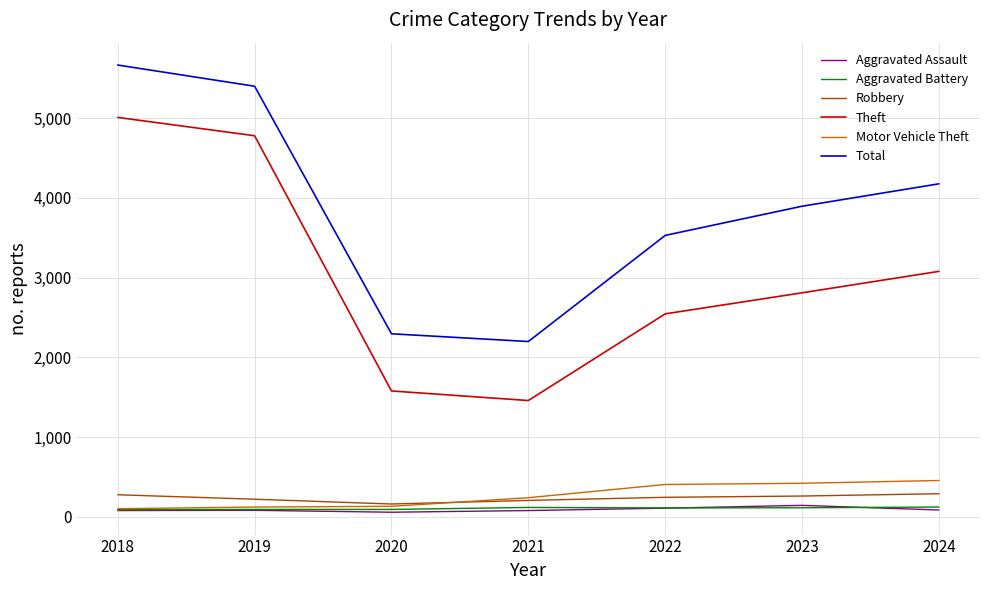

Is it true that Robbery equals 260 at 2023?

True